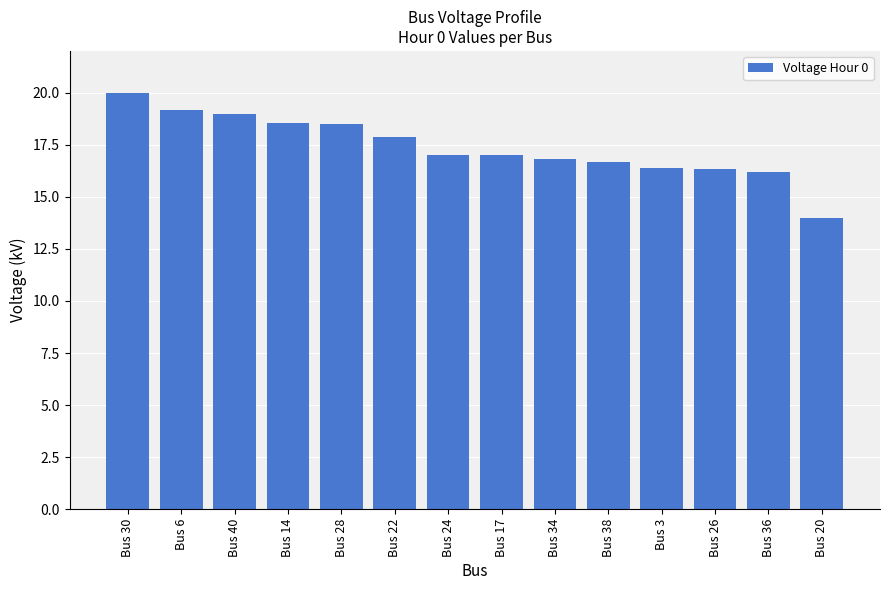

How many data points does each series have?

14